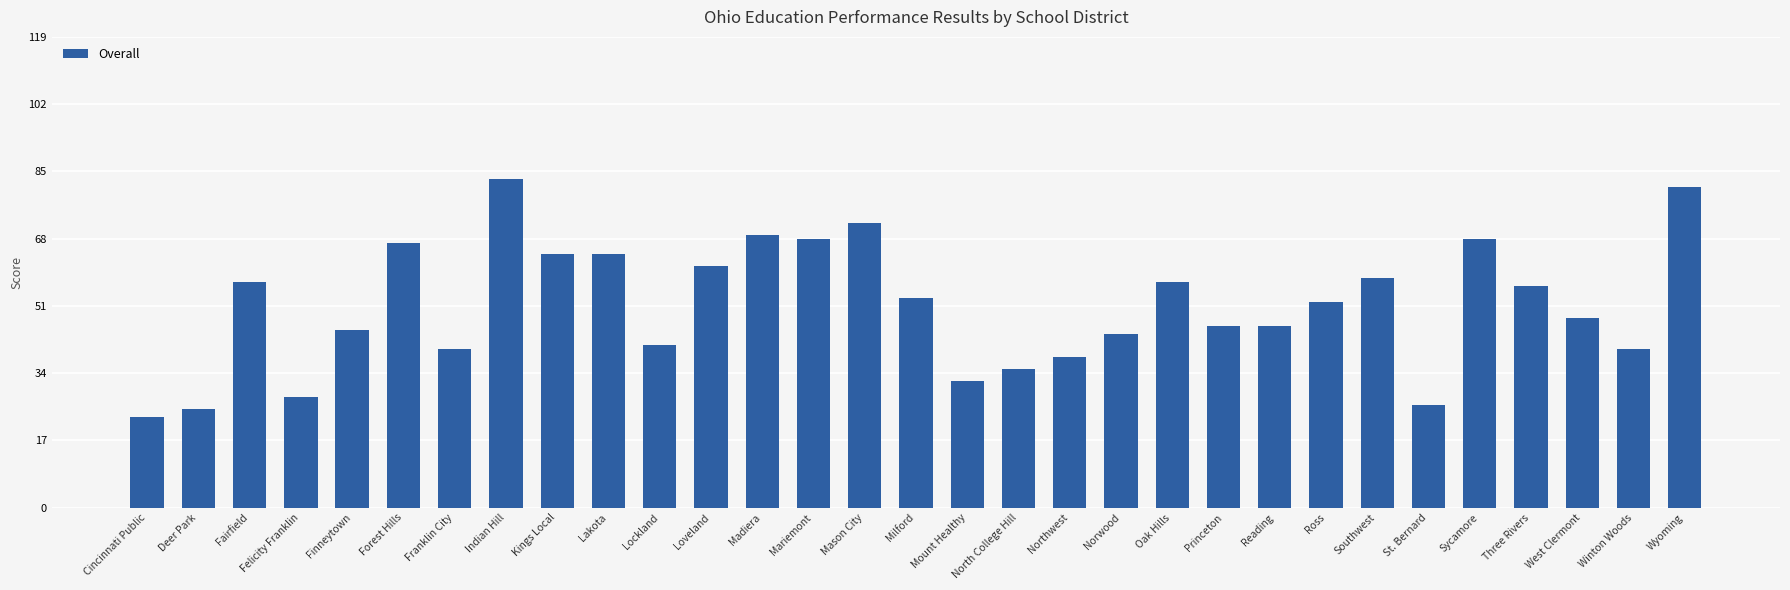

Is it true that the value at Mason City is 72?

True